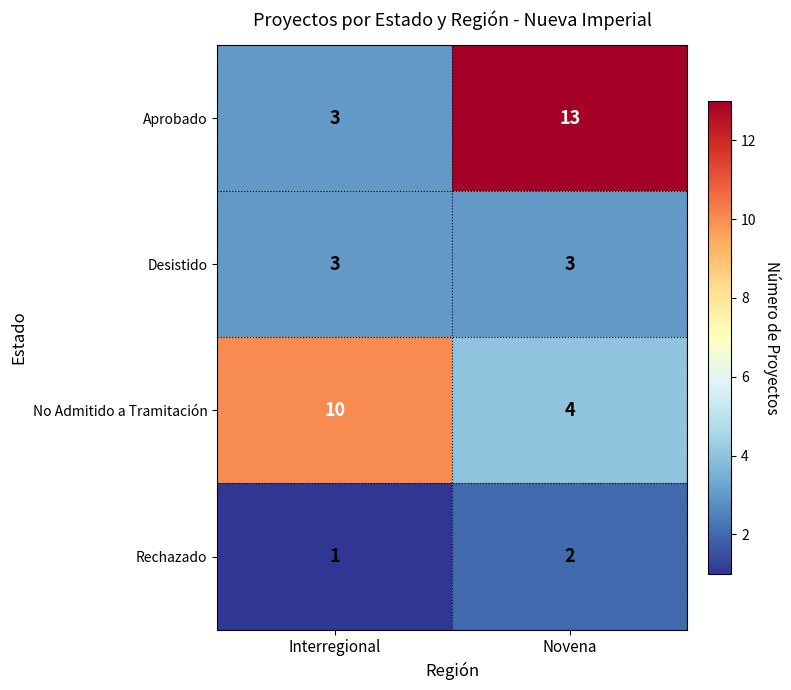

Rank the series by their average value, from highest to lowest.

Aprobado, No Admitido a Tramitación, Desistido, Rechazado